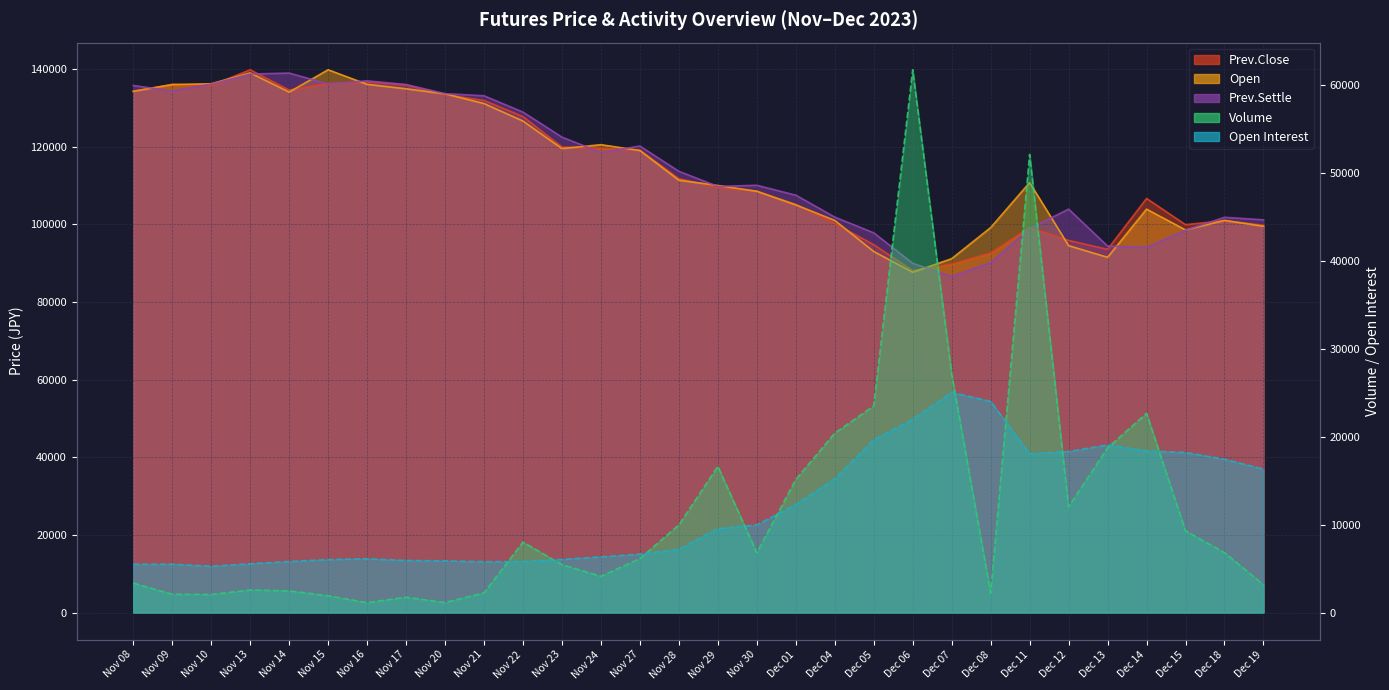

The value of Prev.Close at Nov 09 is 136000. True or false?

True